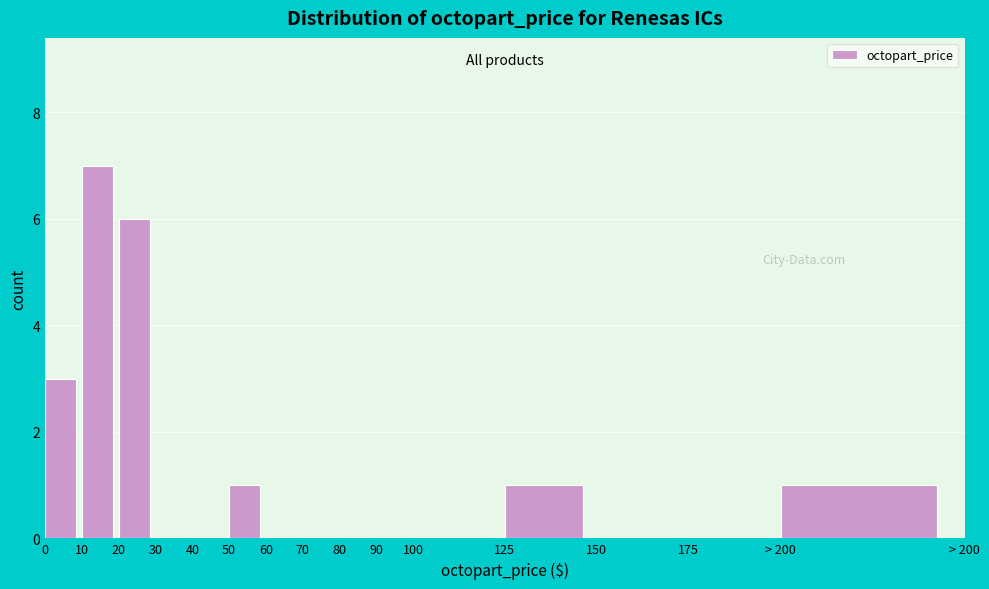

Reading left to right, what are all the values shown in this chart?

0=3	10=7	20=6	30=0	40=0	50=1	60=0	70=0	80=0	90=0	100=0	125=1	150=0	175=0	> 200=1